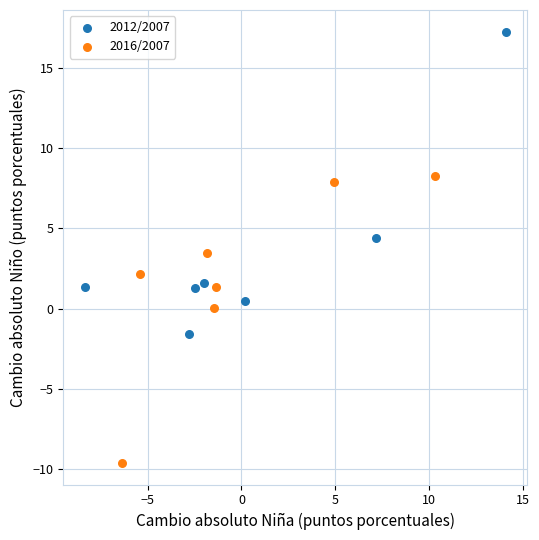

Which series contains the highest Y value?

2012/2007